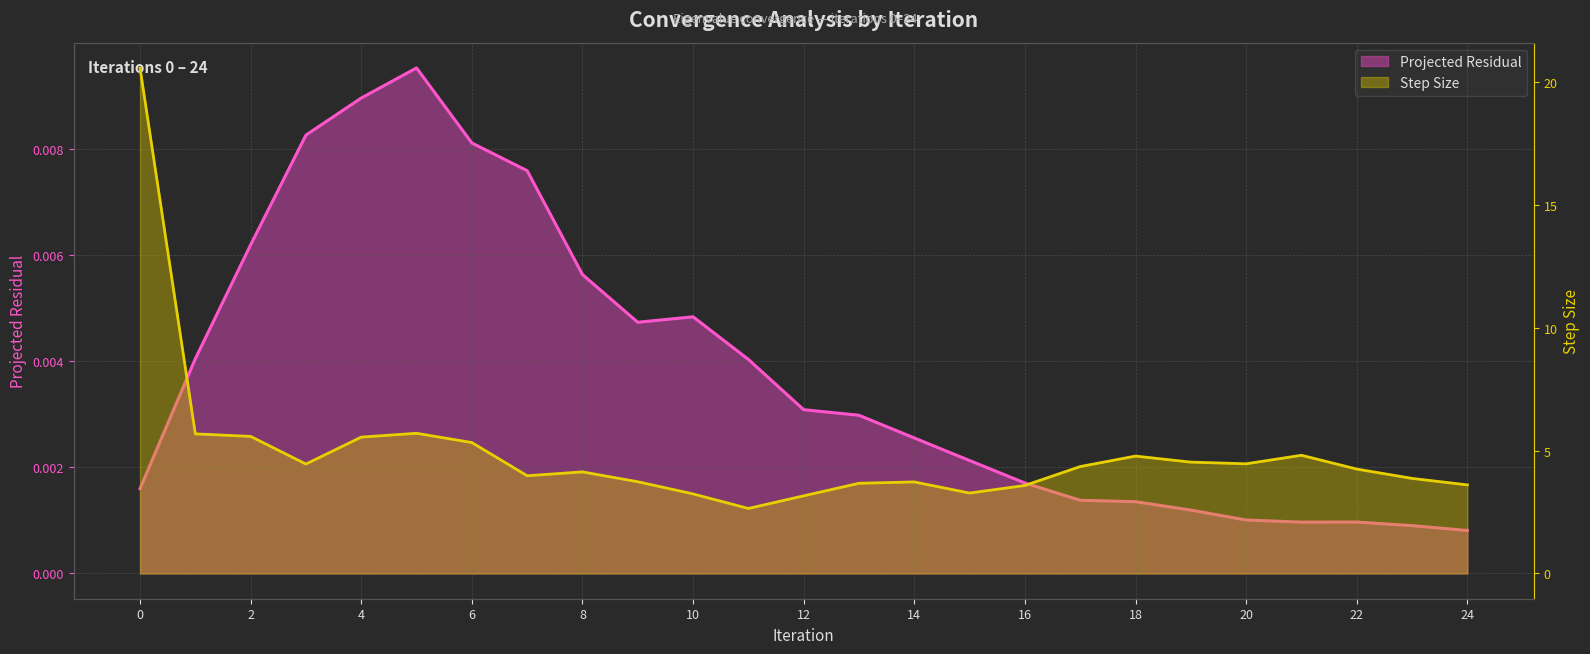

How many lines are shown in the chart?

2